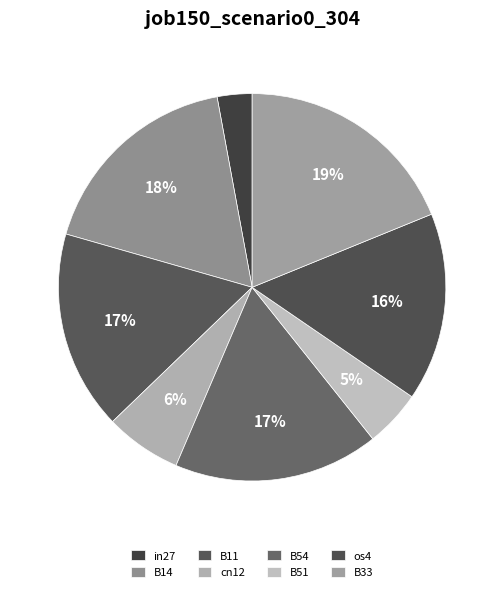

To the nearest percent, what is the difference between the largest and smallest slice percentages?

16%